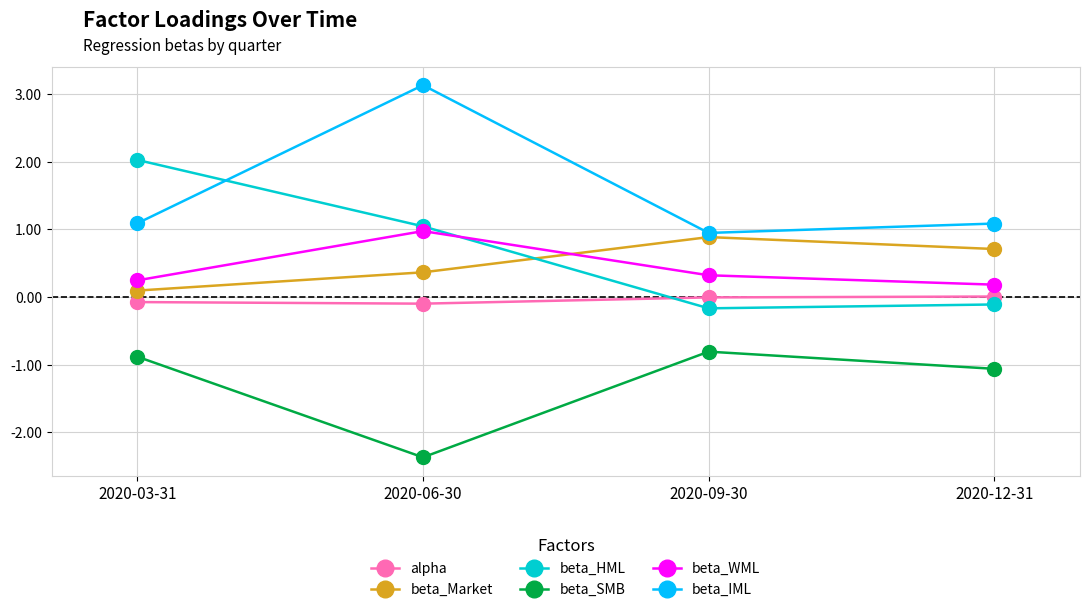

What is the difference between the highest and lowest values at 2020-12-31?

2.1